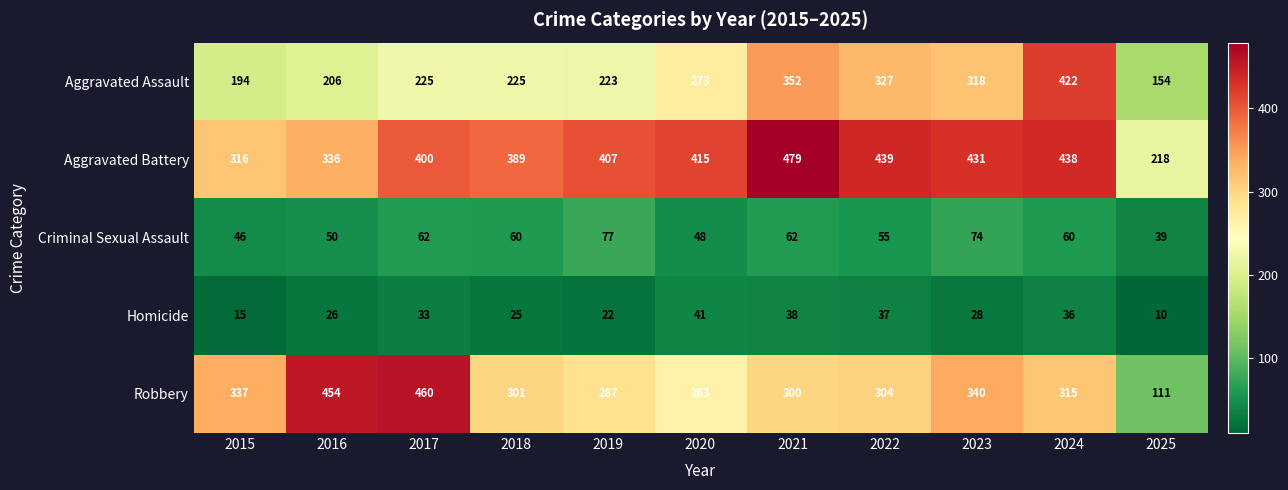

At 2021, list the series in order from largest to smallest.

Aggravated Battery, Aggravated Assault, Robbery, Criminal Sexual Assault, Homicide